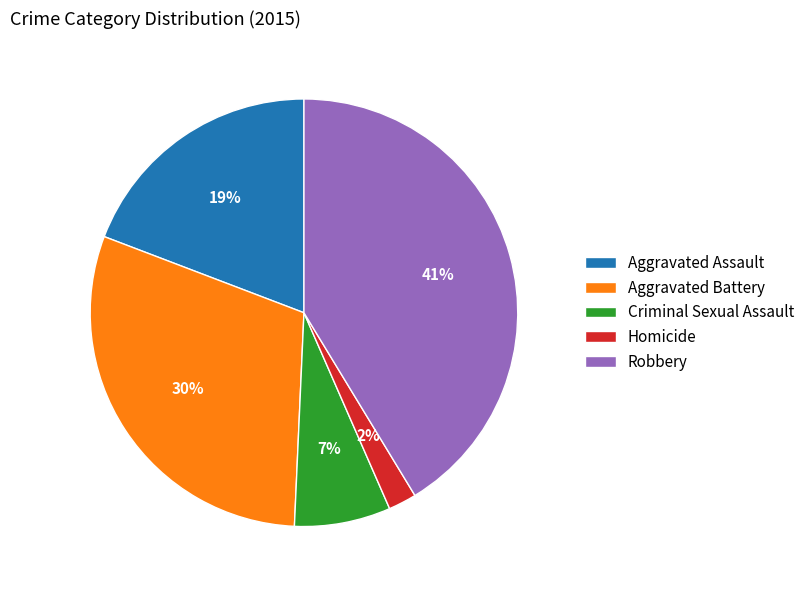

Which slice is the smallest?

Homicide